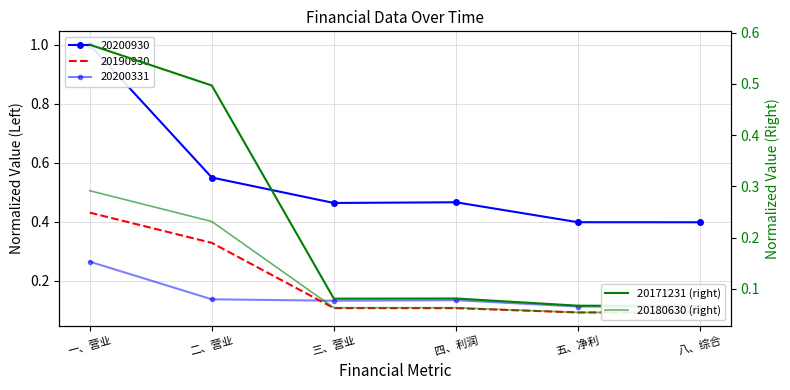

Which series has the largest range (max minus min)?

20171231 (right)